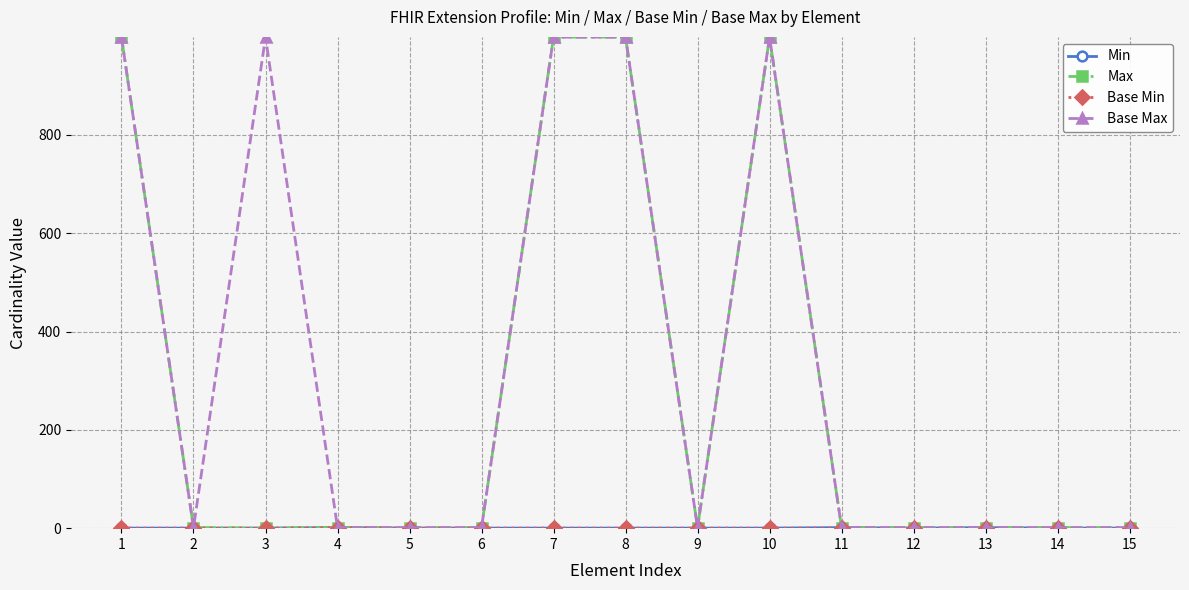

How many series are shown in this chart?

4